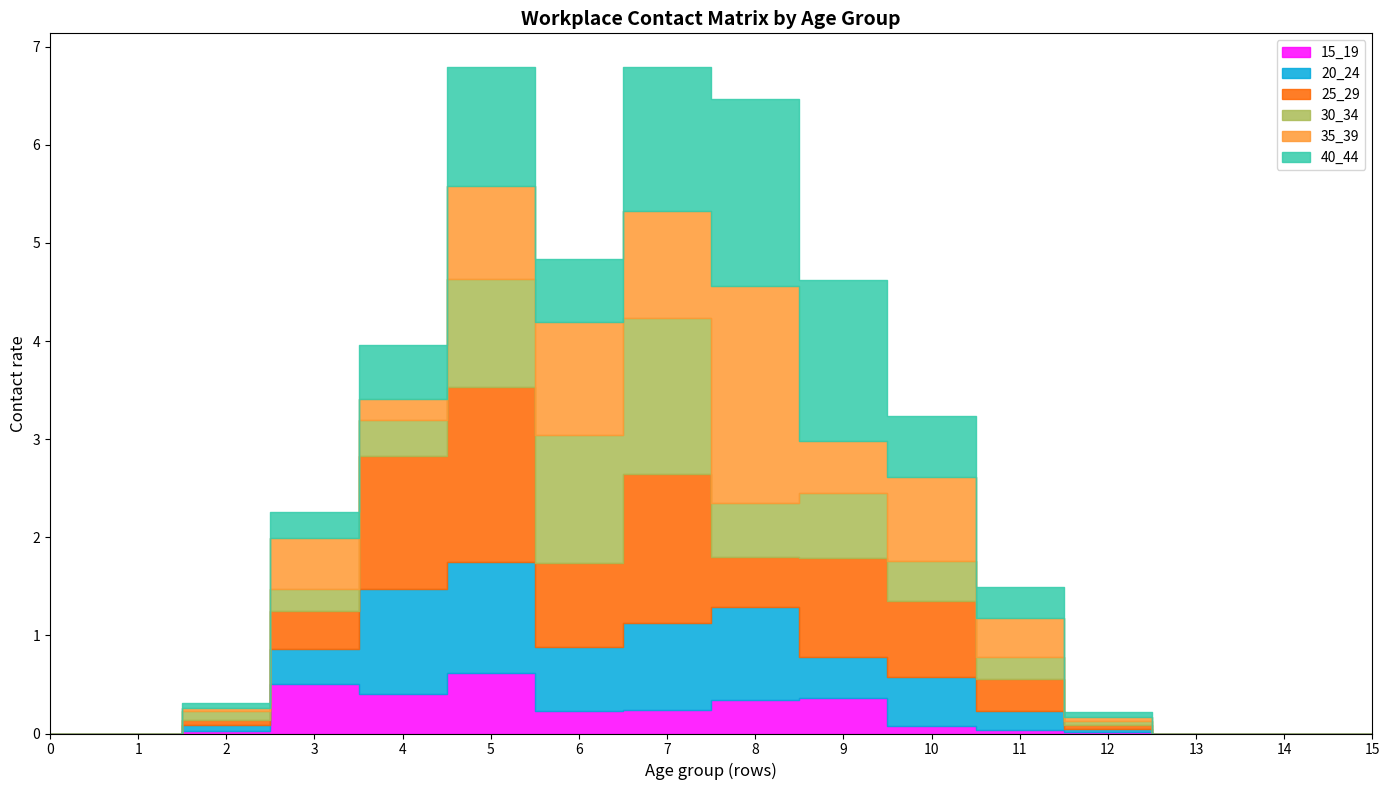

What is the value of the 20_24 point at the 12th from the left?

0.2